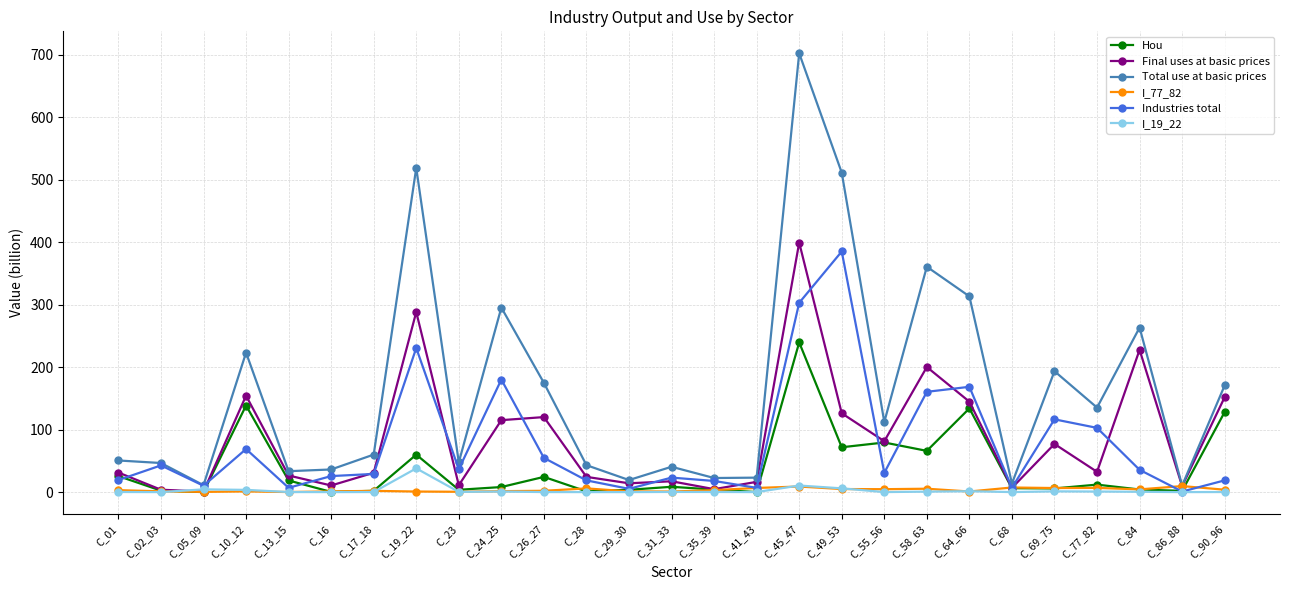

What is the difference between the maximum and minimum values in the I_77_82 series?

9.5